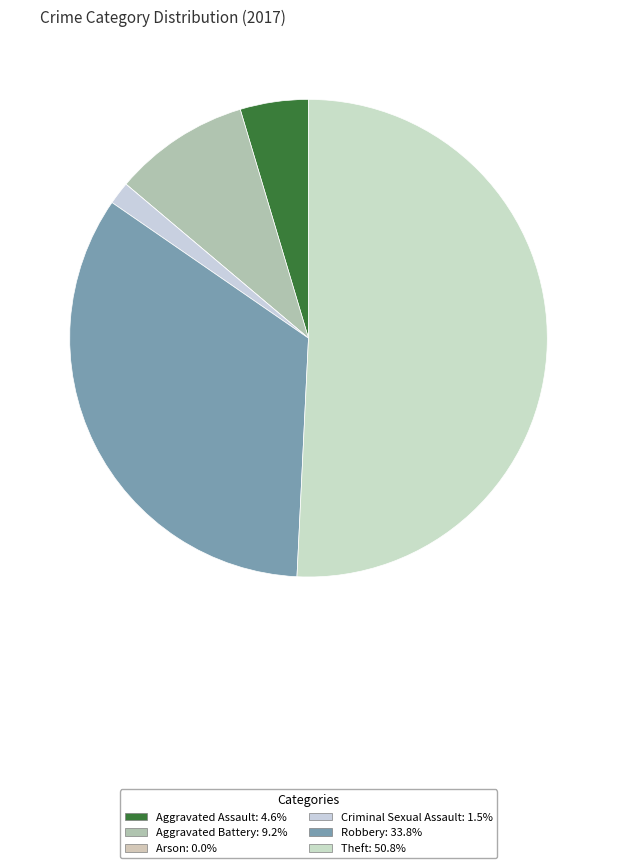

The Arson slice represents 1% of the pie. True or false?

False